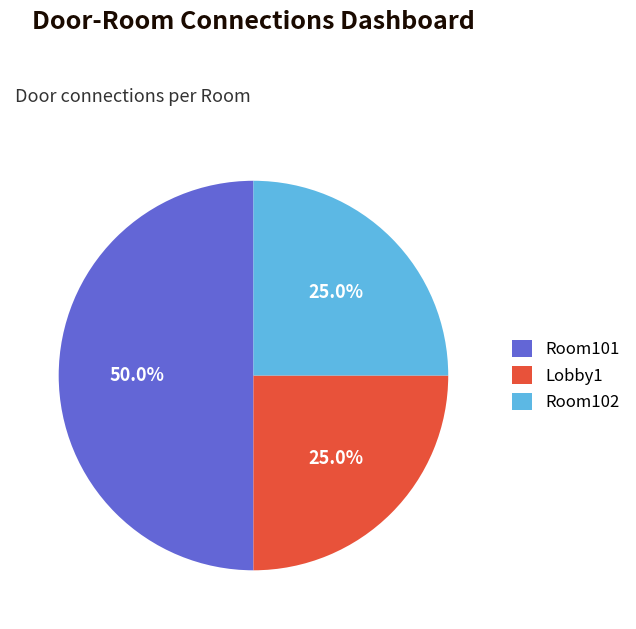

Which category has the biggest portion of the pie?

Room101